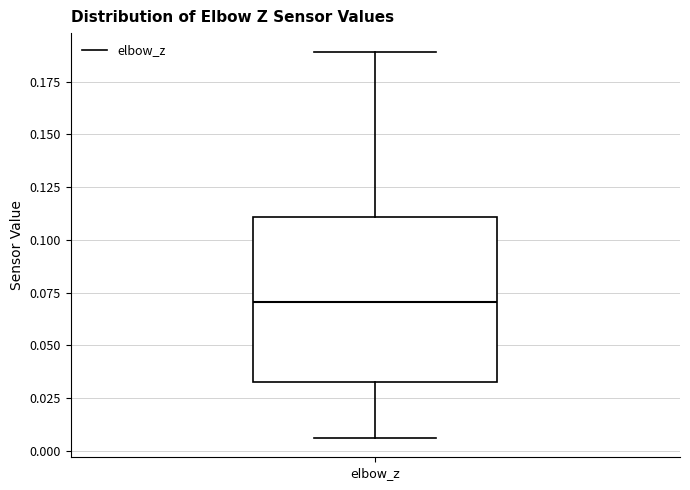

Read this box plot against the y-axis: the position of the median line, the range covered by the box, and the ends of both whiskers. The values are not printed on the chart, so give them approximately, as read against the axis.

median 0.070, box 0.035 to 0.110, whiskers 0.005 to 0.190